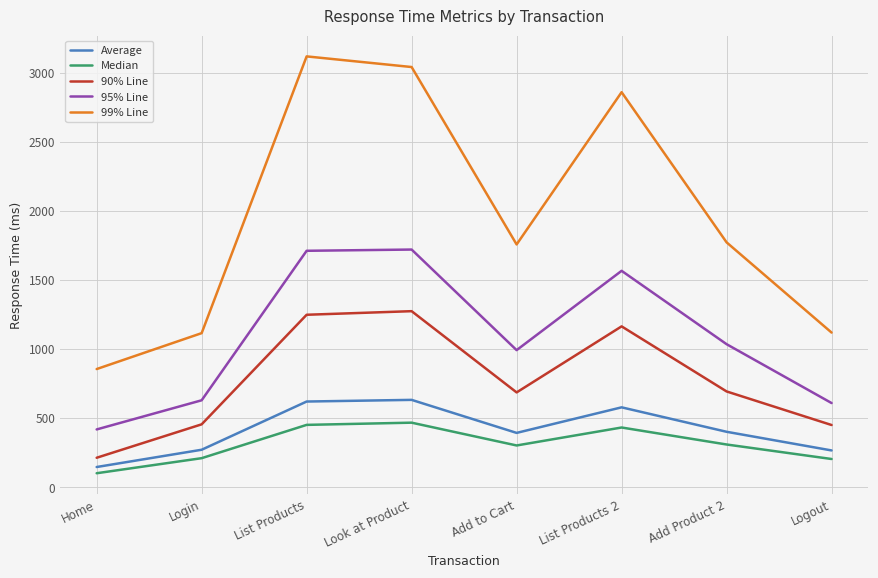

Which series has the largest total across all categories?

99% Line